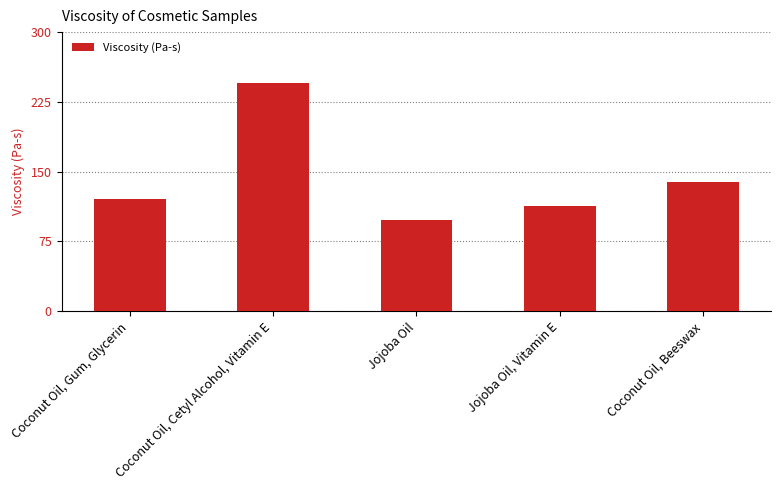

How many distinct data groups are displayed?

1